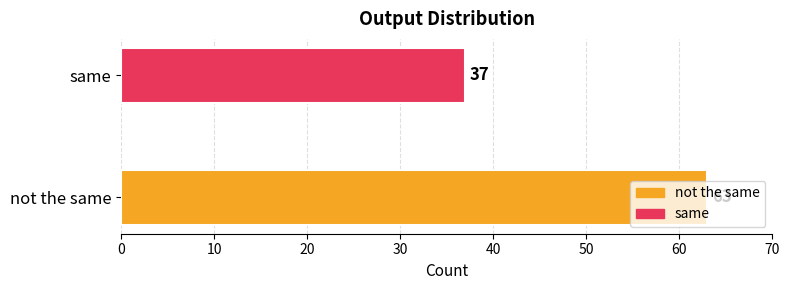

Rank the categories by value from lowest to highest.

same, not the same